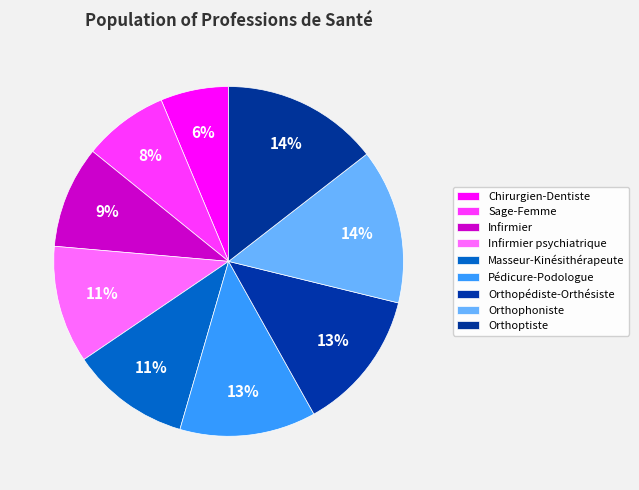

How many segments does this pie chart have?

9